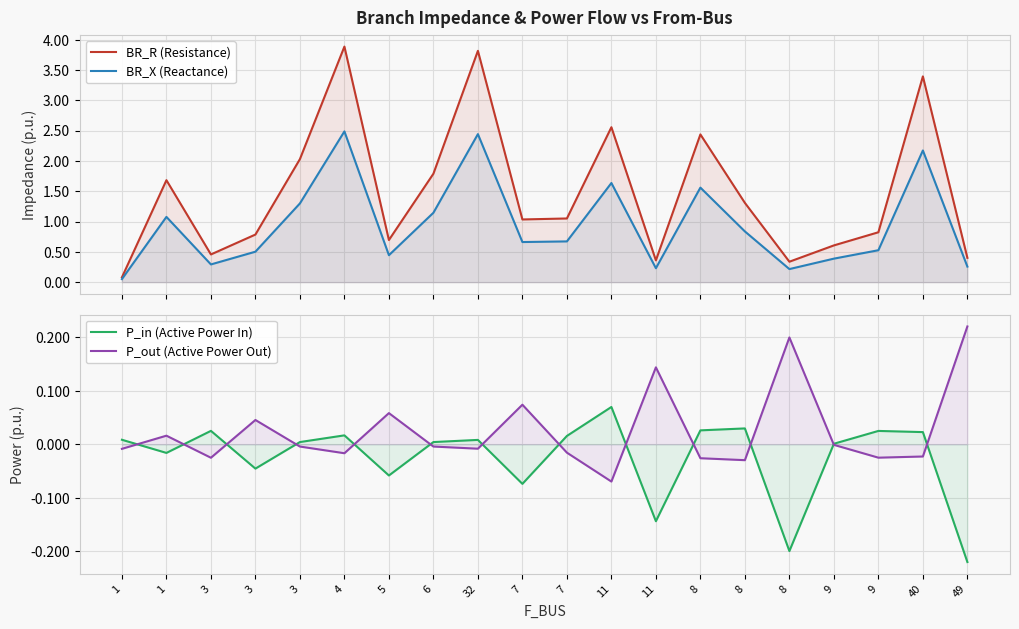

Which series changed the most between 3 and 4?

BR_R (Resistance)